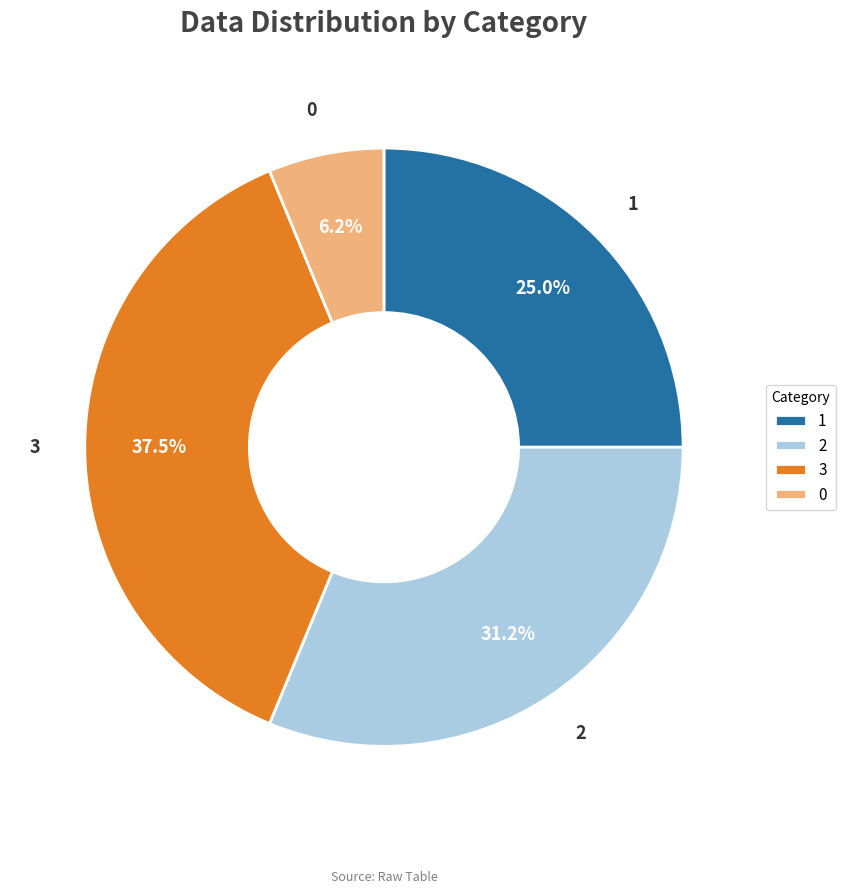

To the nearest percent, what is the combined percentage of 0 and 1?

31%